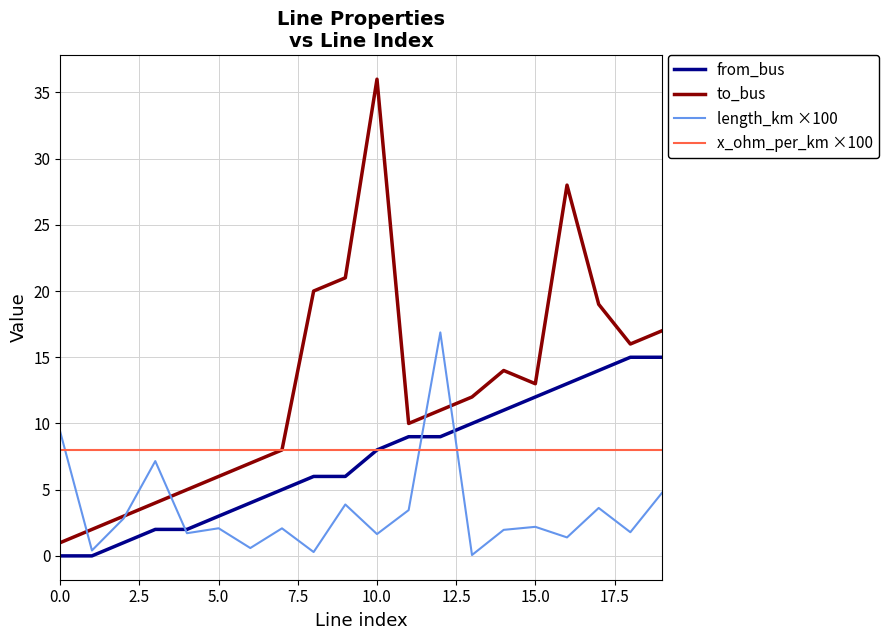

True or false: length_km ×100 and x_ohm_per_km ×100 cross at least once.

True